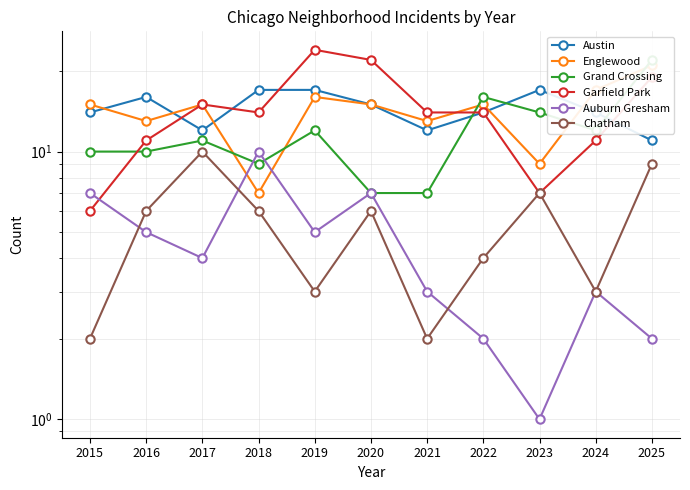

What is the value of the Auburn Gresham point at the 3rd from the left?

4